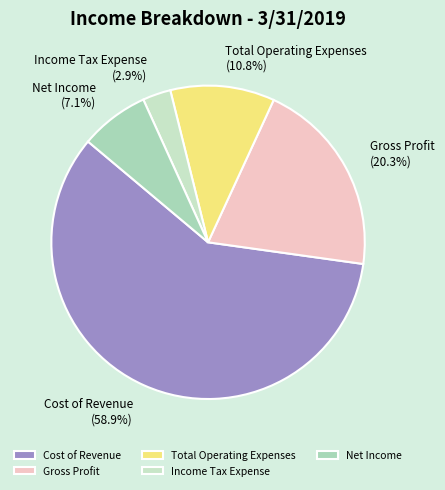

What is the smallest slice in the pie chart?

Income Tax Expense